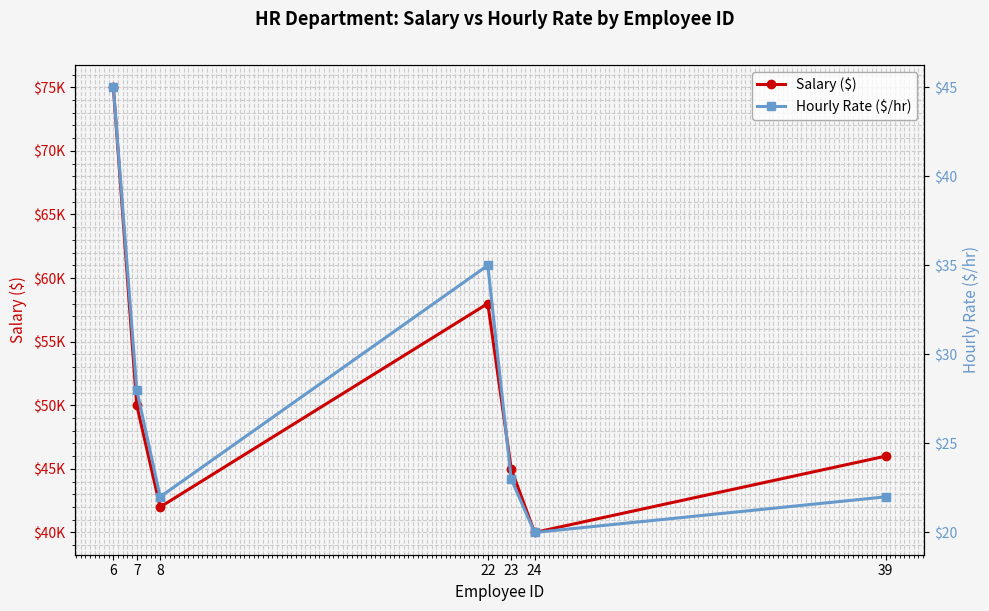

Reading right to left, transcribe all the data shown in this chart.

salary: 39=46000	24=40000	23=45000	22=58000	8=42000	7=50000	6=75000
hourly_rate: 39=22	24=20	23=23	22=35	8=22	7=28	6=45